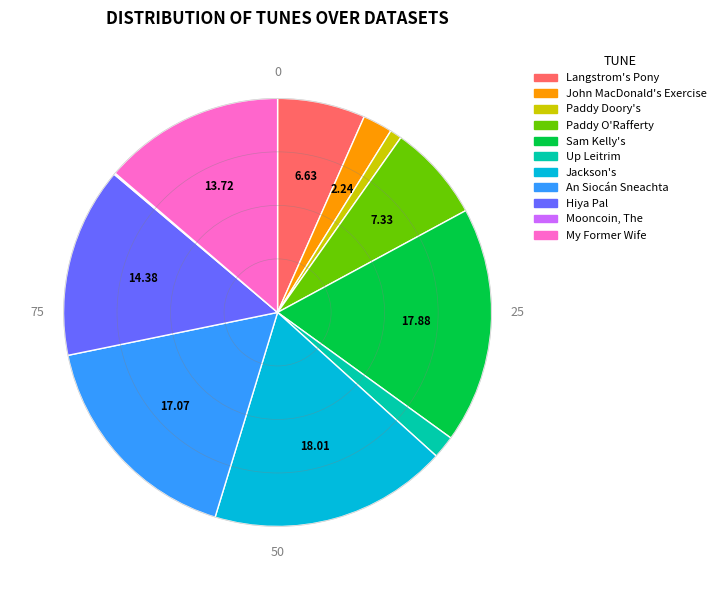

Is there any slice that represents more than half of the pie?

No